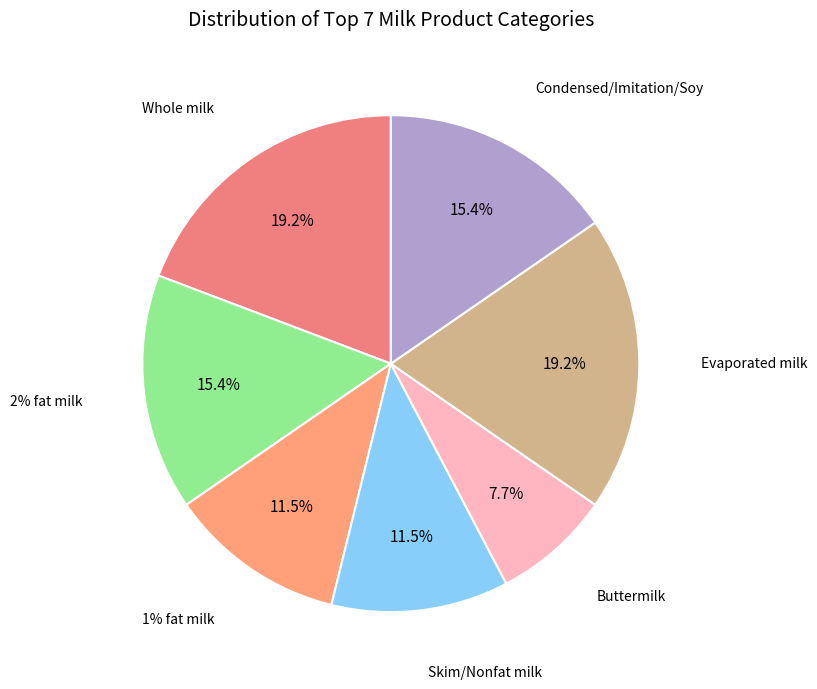

Does any single category account for the majority?

No